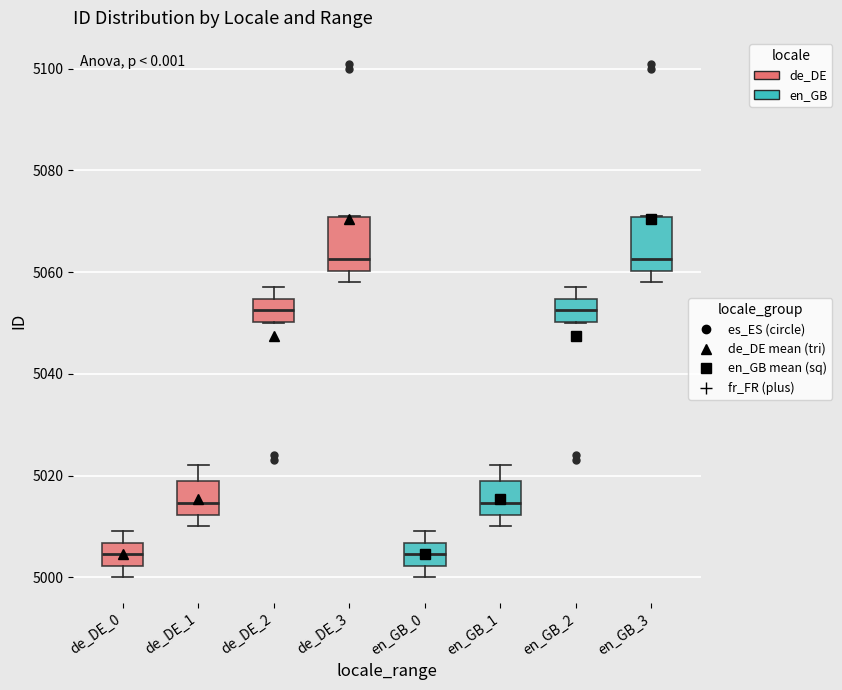

Reading left to right, transcribe this box plot: for each box, give where its median line is, the range the box spans, and where its two whiskers end, as read against the y-axis. The values are not printed on the chart, so give them approximately, as read against the axis.

de_DE_0: median 5004, box 5002 to 5006, whiskers 5000 to 5010
de_DE_1: median 5014, box 5012 to 5020, whiskers 5010 to 5022
de_DE_2: median 5052, box 5050 to 5054, whiskers 5050 to 5058
de_DE_3: median 5062, box 5060 to 5070, whiskers 5058 to 5072
en_GB_0: median 5004, box 5002 to 5006, whiskers 5000 to 5010
en_GB_1: median 5014, box 5012 to 5020, whiskers 5010 to 5022
en_GB_2: median 5052, box 5050 to 5054, whiskers 5050 to 5058
en_GB_3: median 5062, box 5060 to 5070, whiskers 5058 to 5072